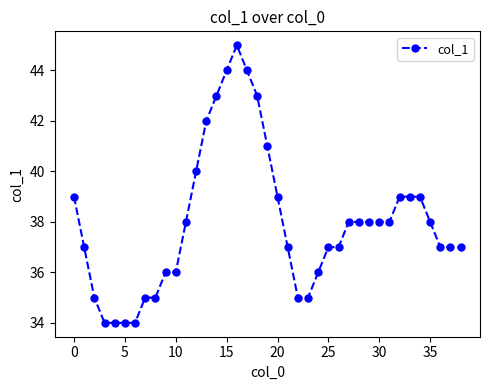

How many lines are shown in the chart?

1